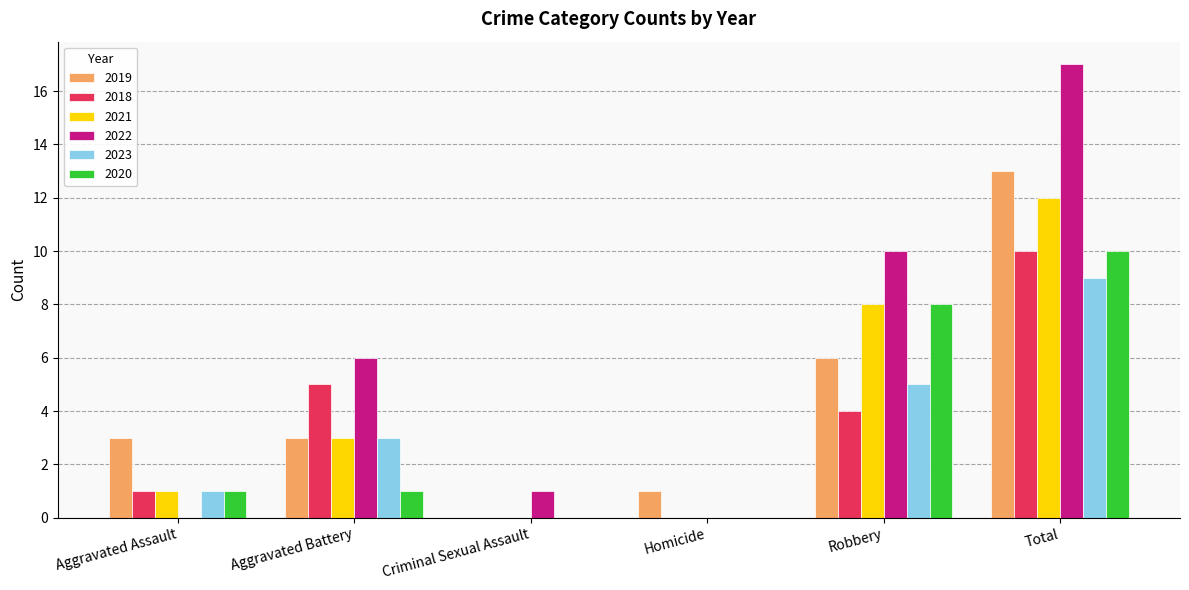

At which category is the sum across all series the highest?

Total